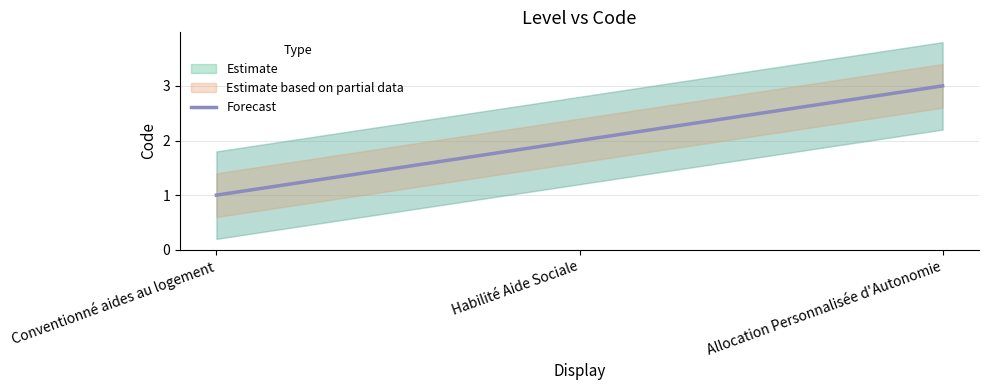

True or false: the data shows 1 at Conventionné aides au logement.

True